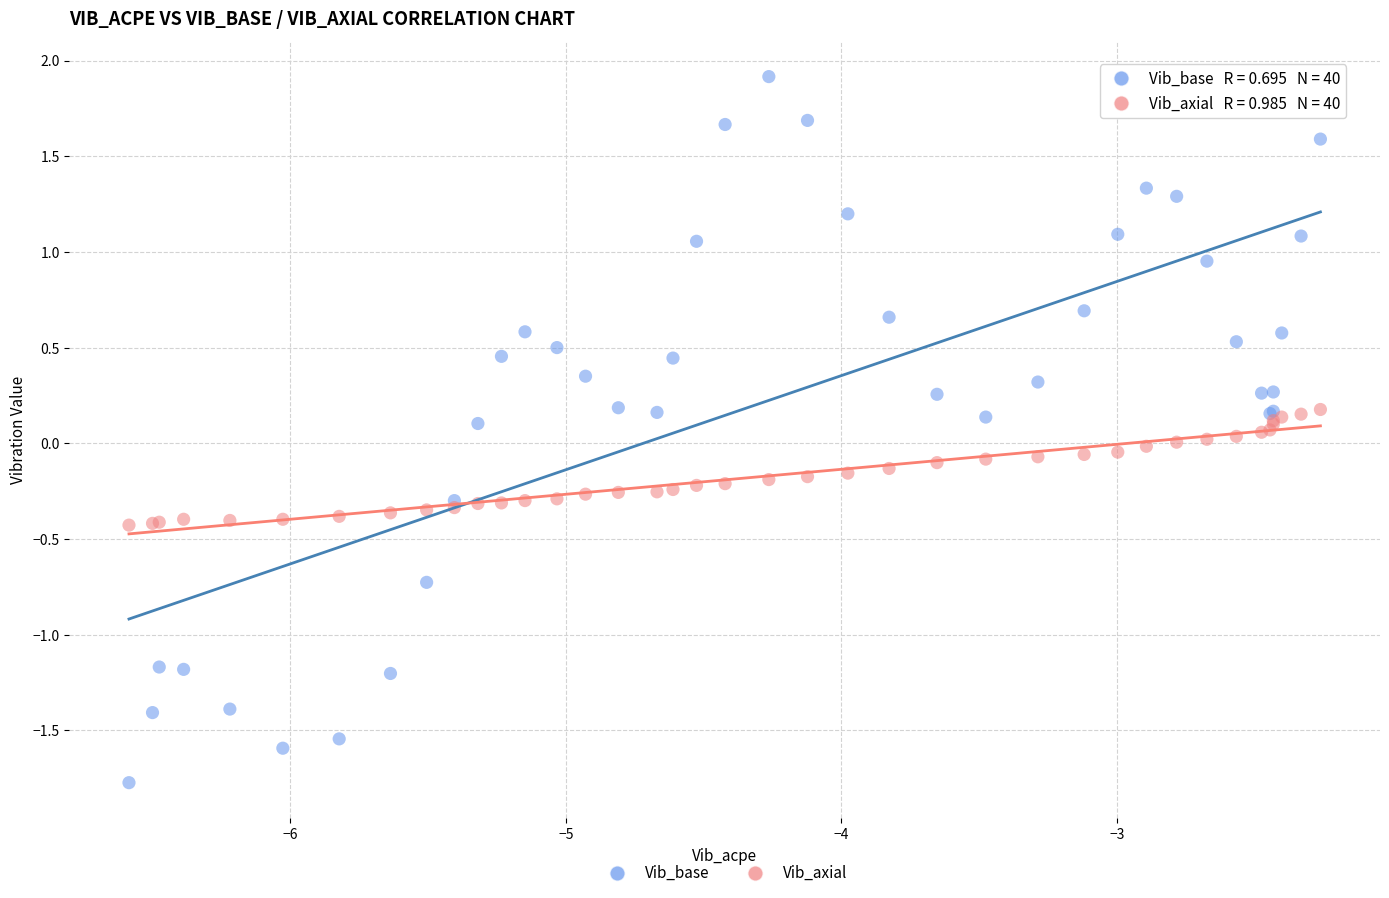

Which series reaches the minimum Y coordinate?

Vib_base